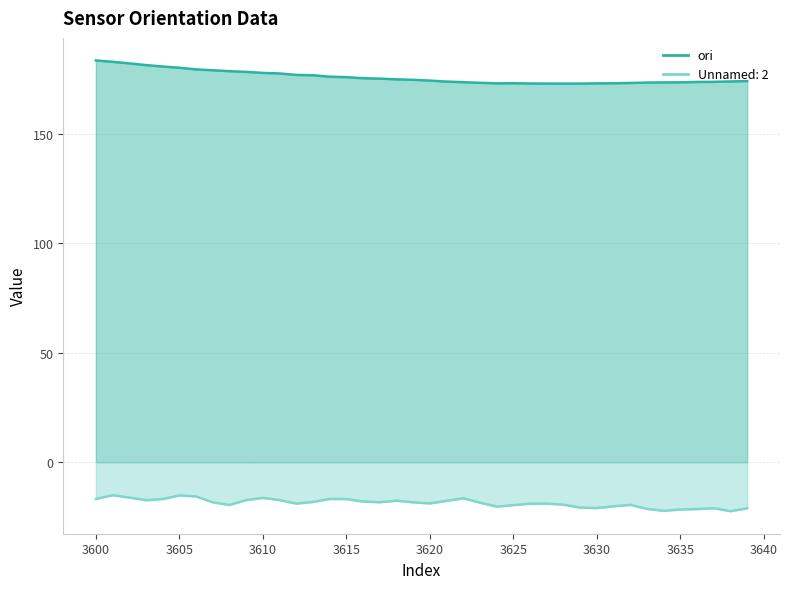

Which has a higher value, 3610 or 3603?

3603